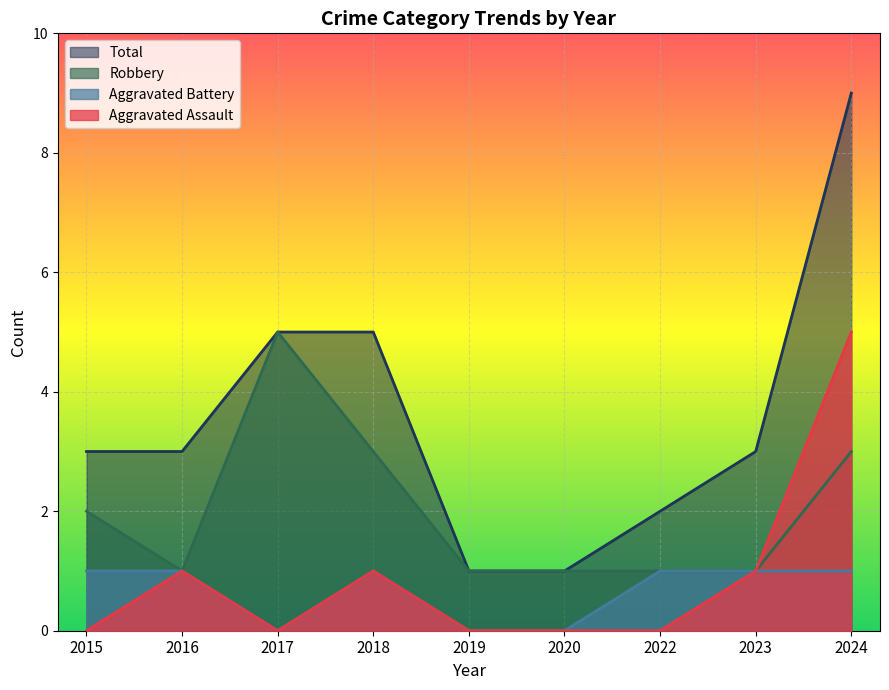

At which label does Total first exceed 3?

2017